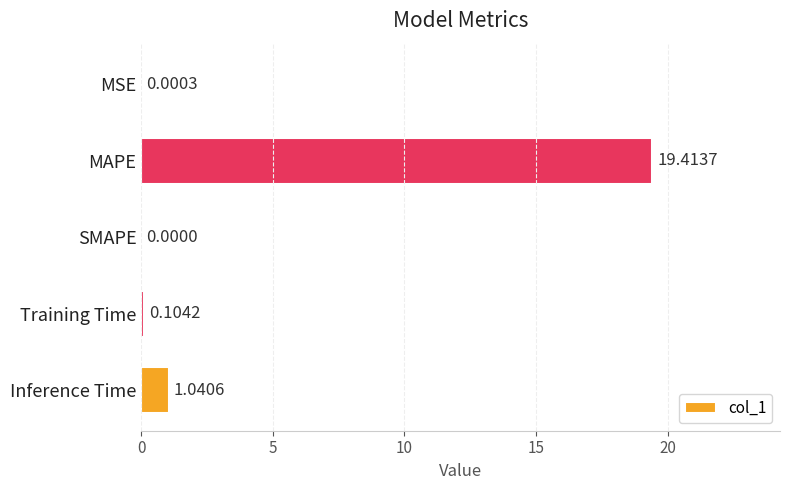

Between MSE and SMAPE, which is larger?

MSE